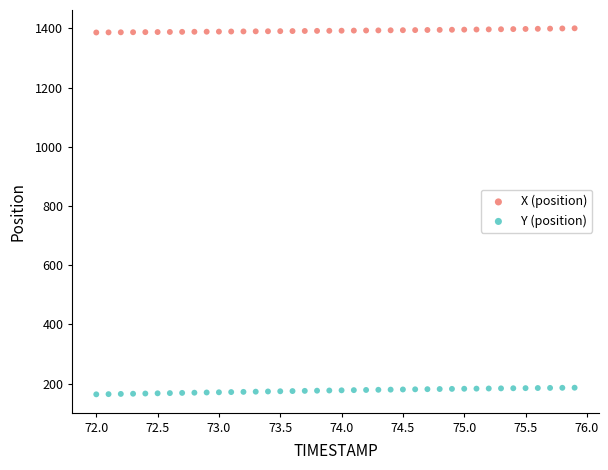

Which series contains the lowest Y value?

Y (position)